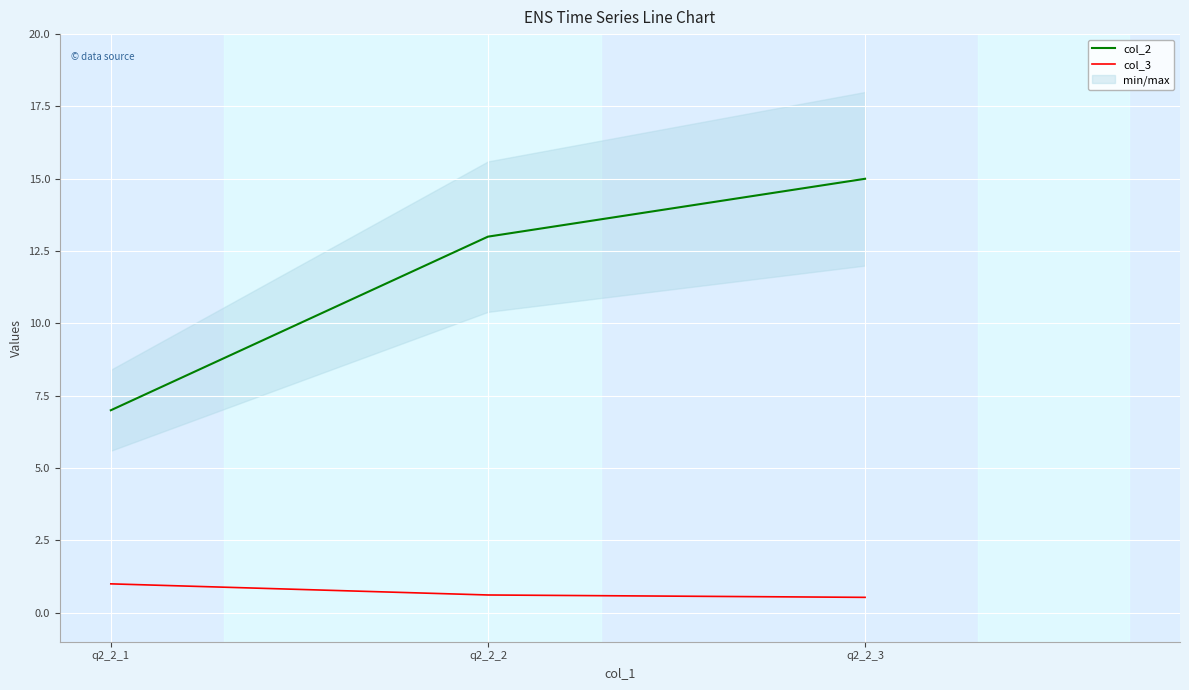

Does the chart display data point markers on the line(s)?

No